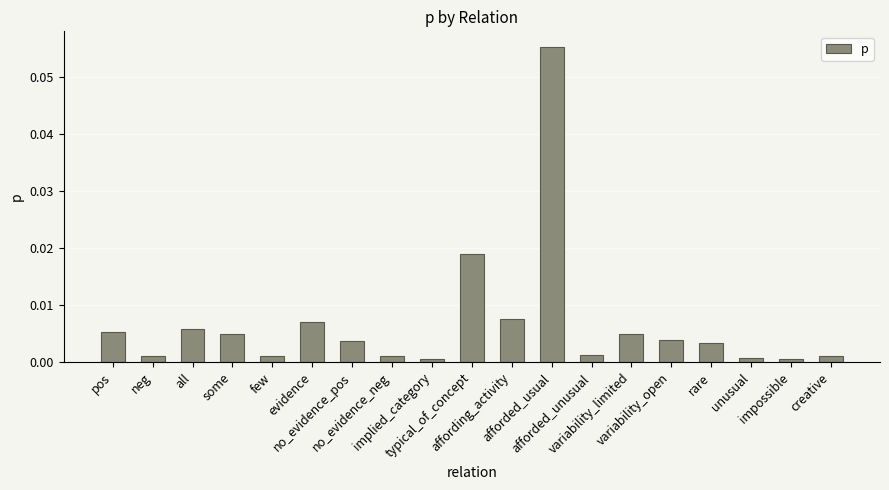

Which label corresponds to the largest value in the chart?

afforded_usual